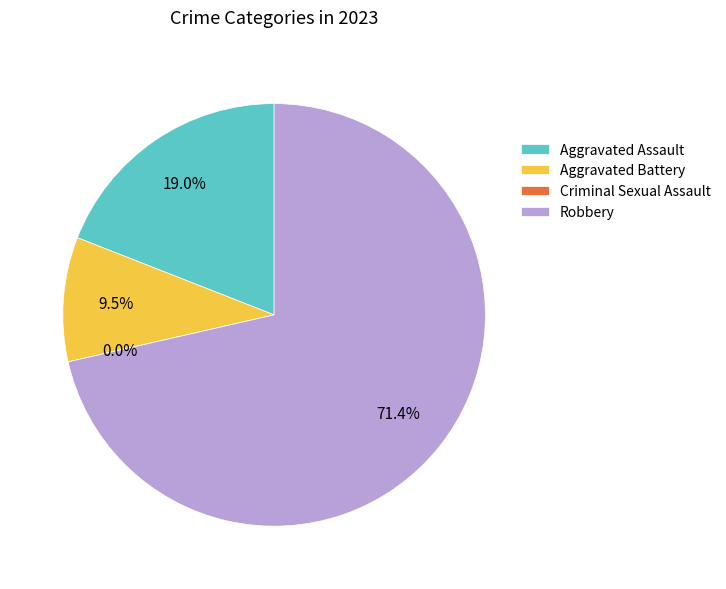

Rank the categories by value from highest to lowest.

Robbery, Aggravated Assault, Aggravated Battery, Criminal Sexual Assault